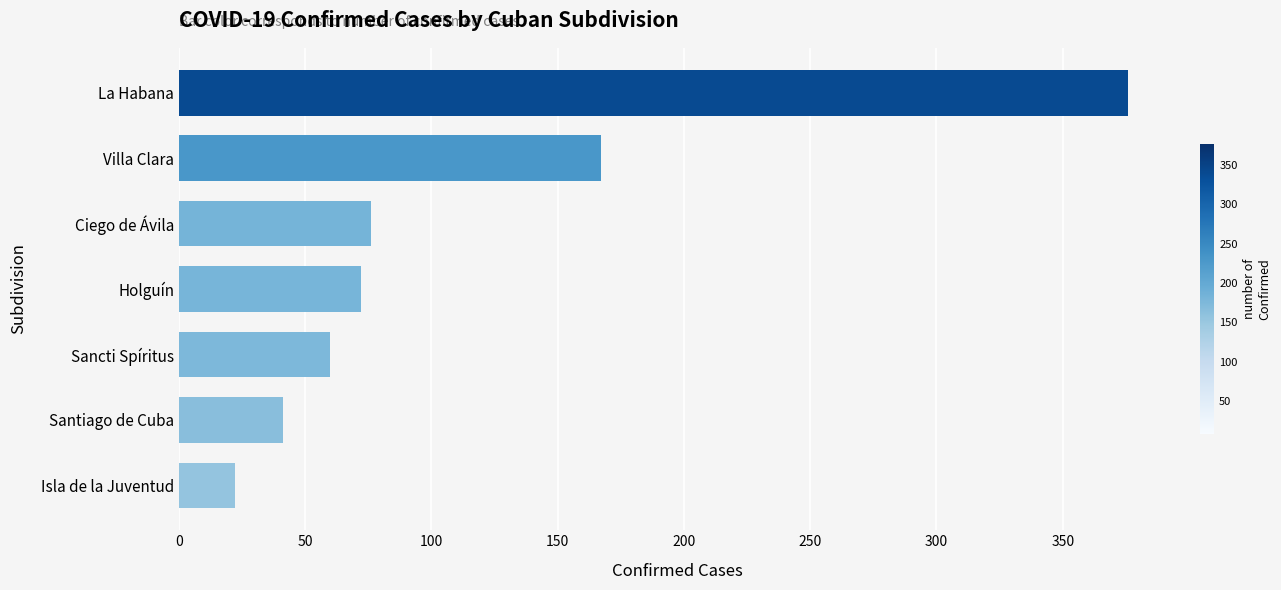

How many categories are shown in the chart?

7